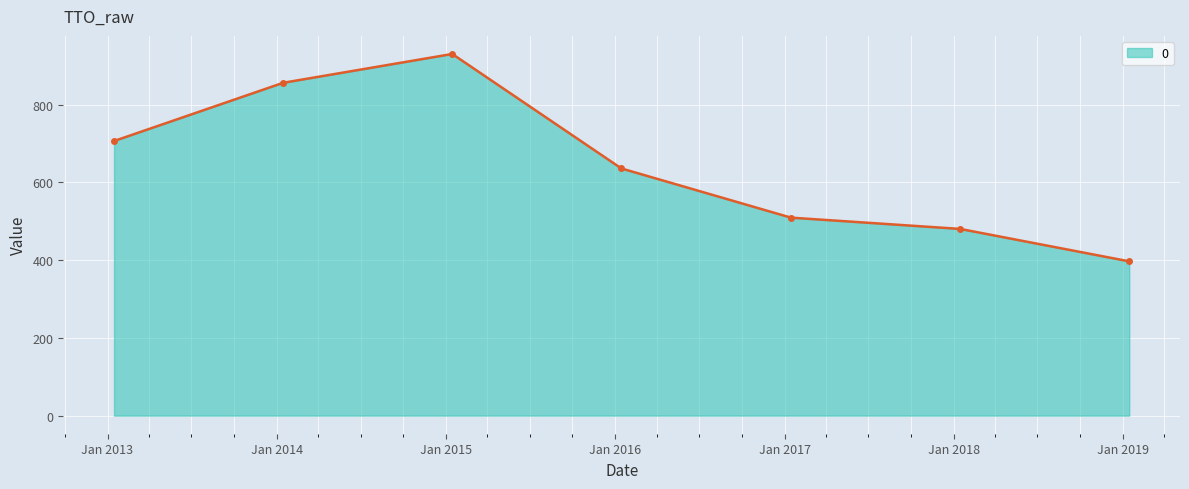

What is the difference between the maximum and minimum values?

533.6